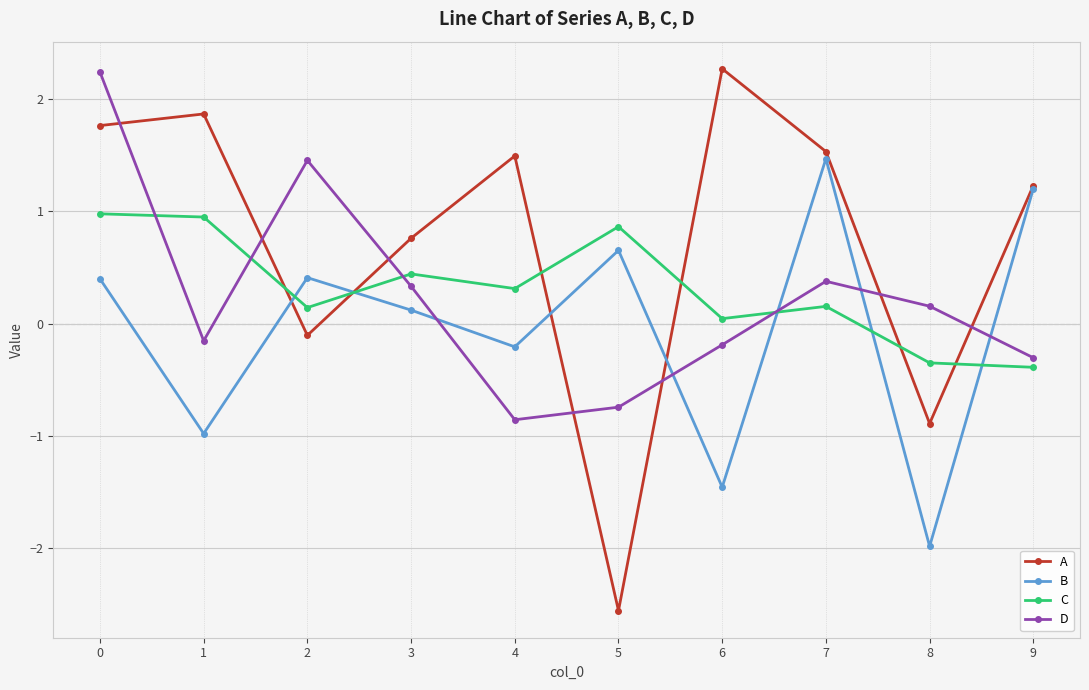

Is it true that B equals -0.3 at 1?

False